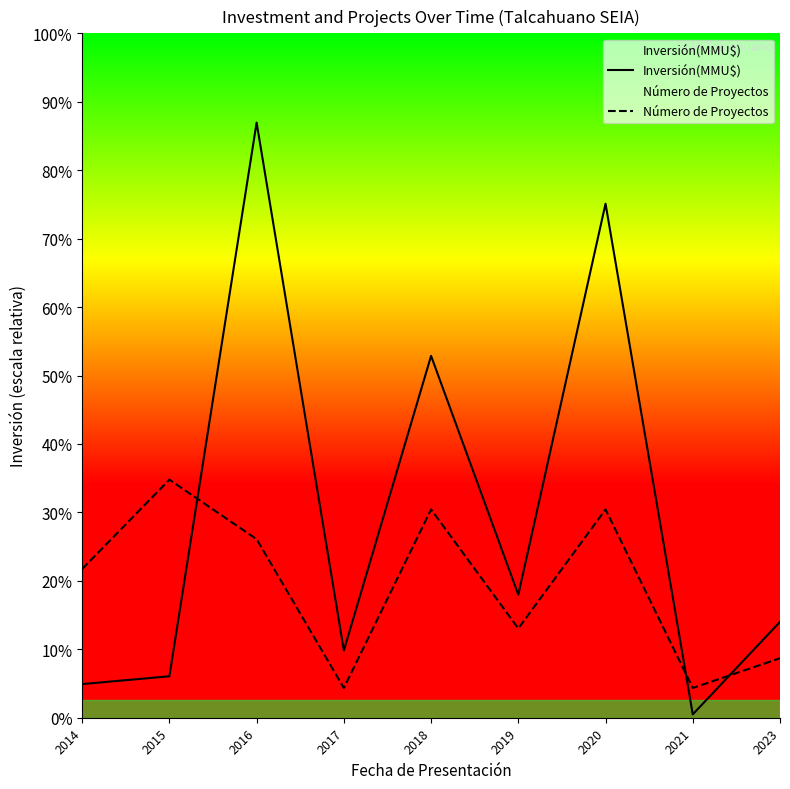

Does the chart display data point markers on the line(s)?

No